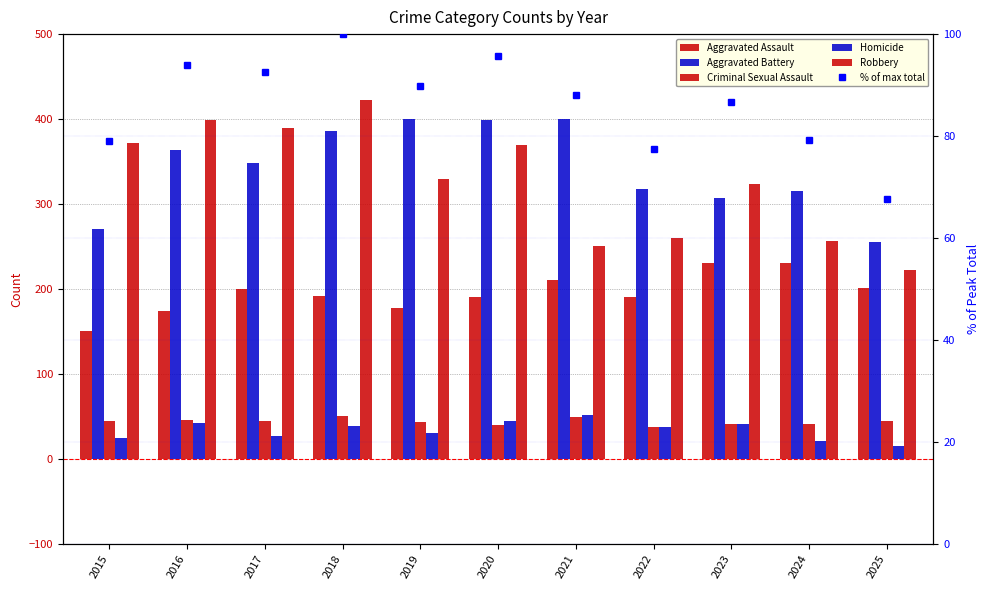

At how many categories does at least one series exceed 212?

11